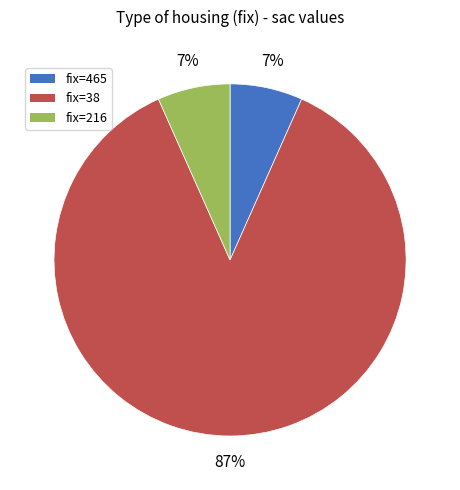

What is the majority slice?

fix=38